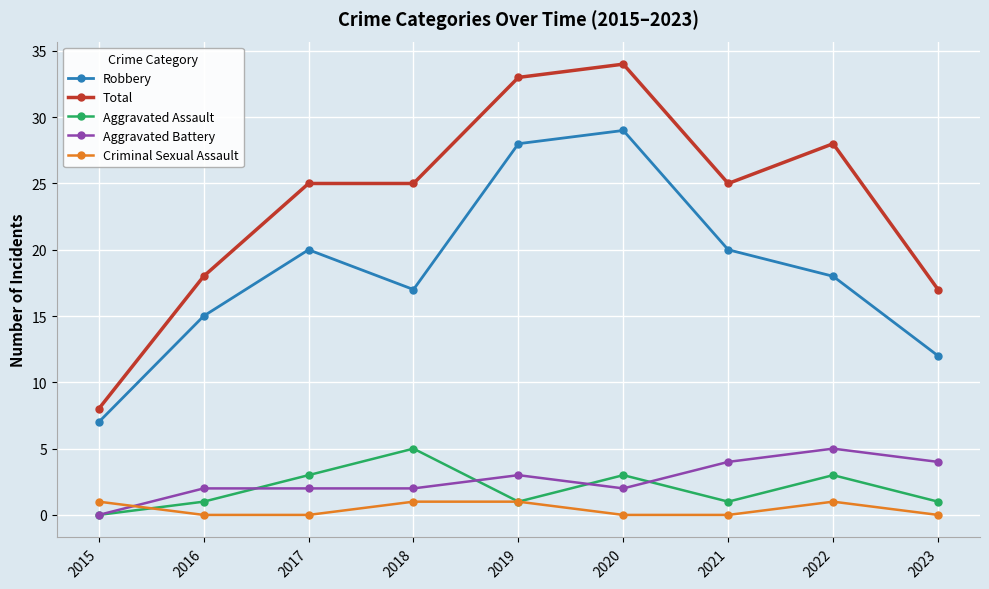

Count the Aggravated Battery values in the range 2 to 4.

7